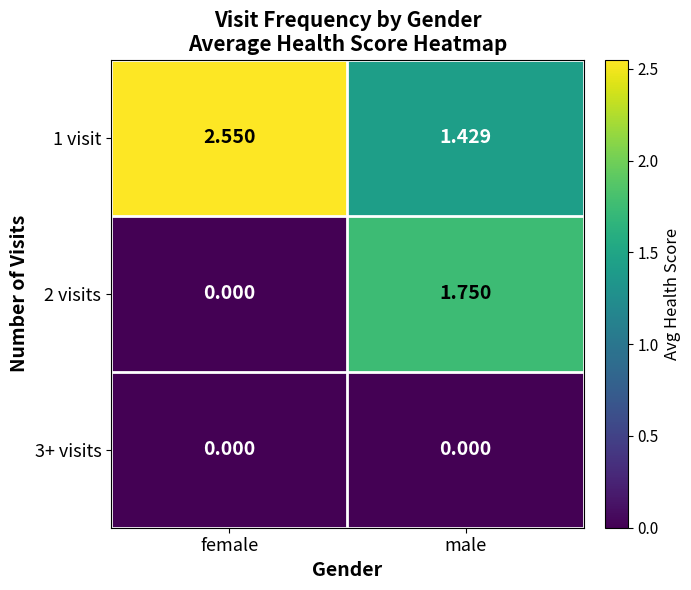

At which category is the sum across all series the highest?

male